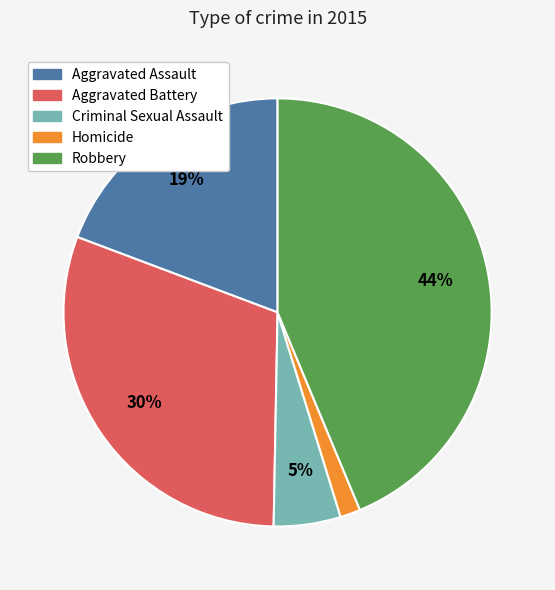

To the nearest percent, what is the combined percentage of Aggravated Battery and Robbery?

74%